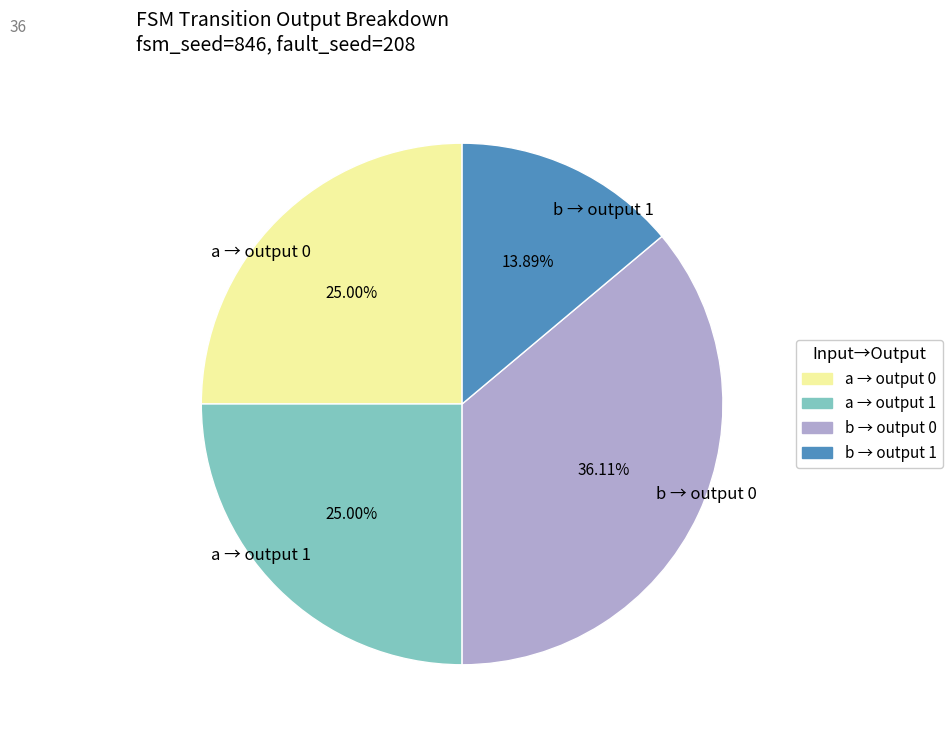

Is b → output 1 the majority of the pie?

No